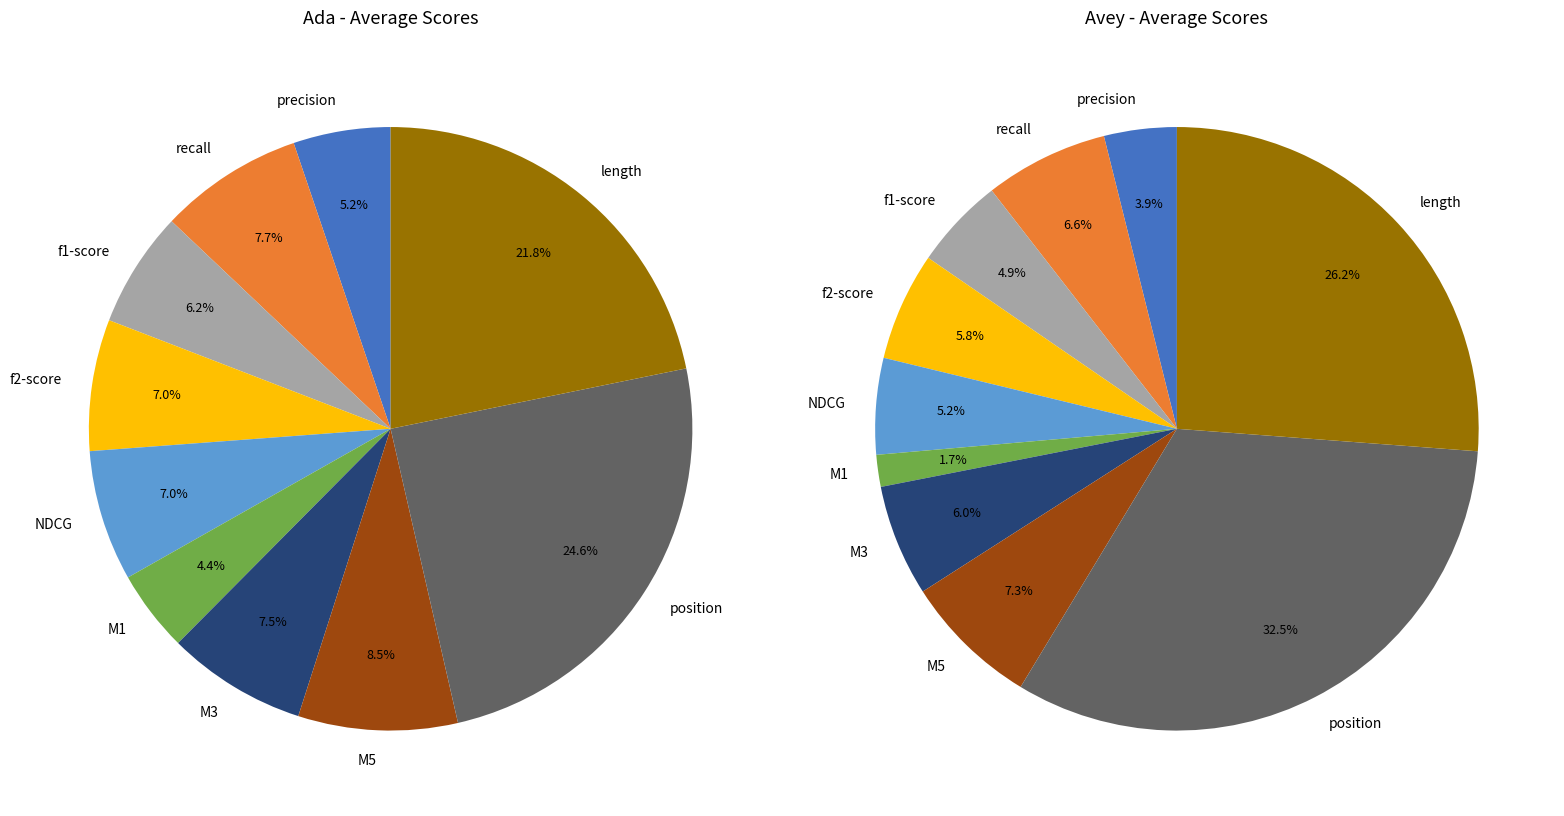

The stats_for_f1-score slice represents 5% of the pie. True or false?

True